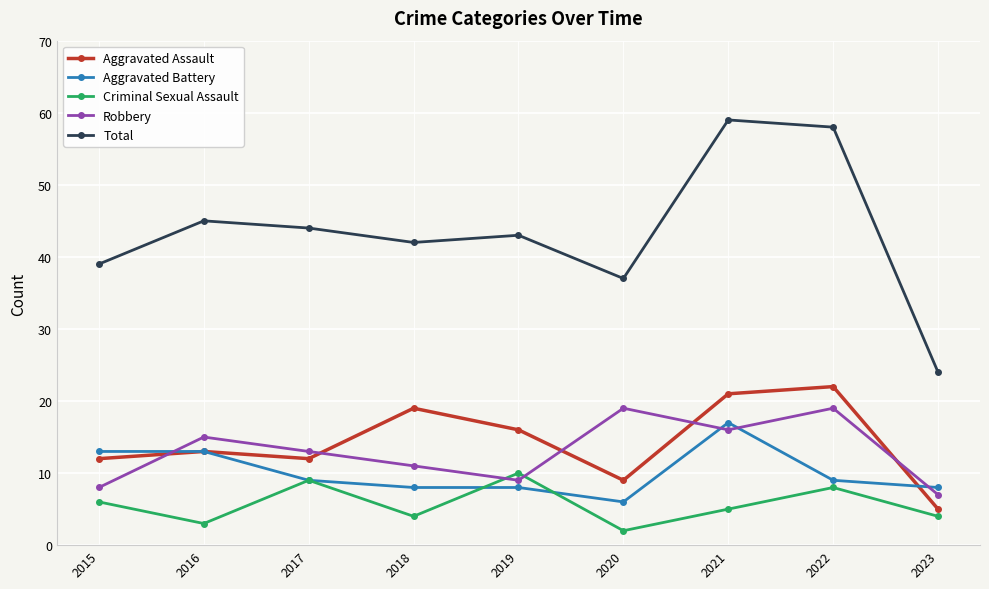

What is the value of the Aggravated Battery point at the 4th from the left?

8